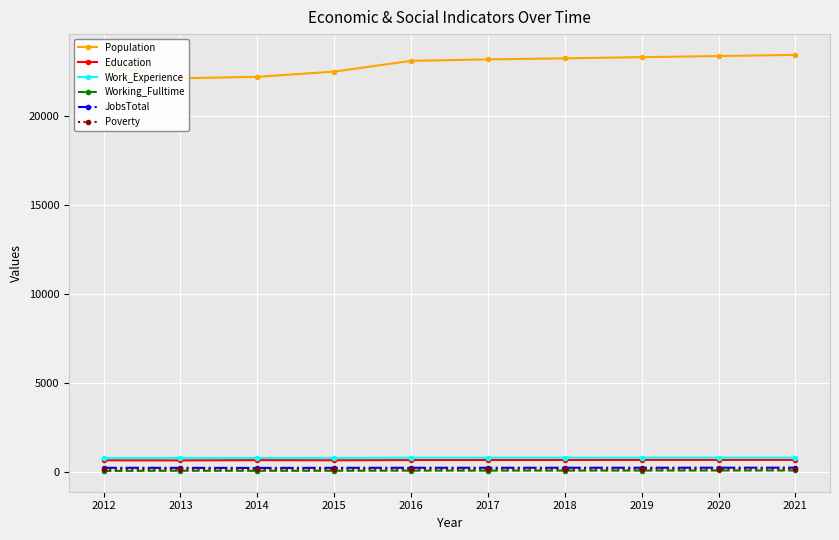

Which series has the largest total across all categories?

Population